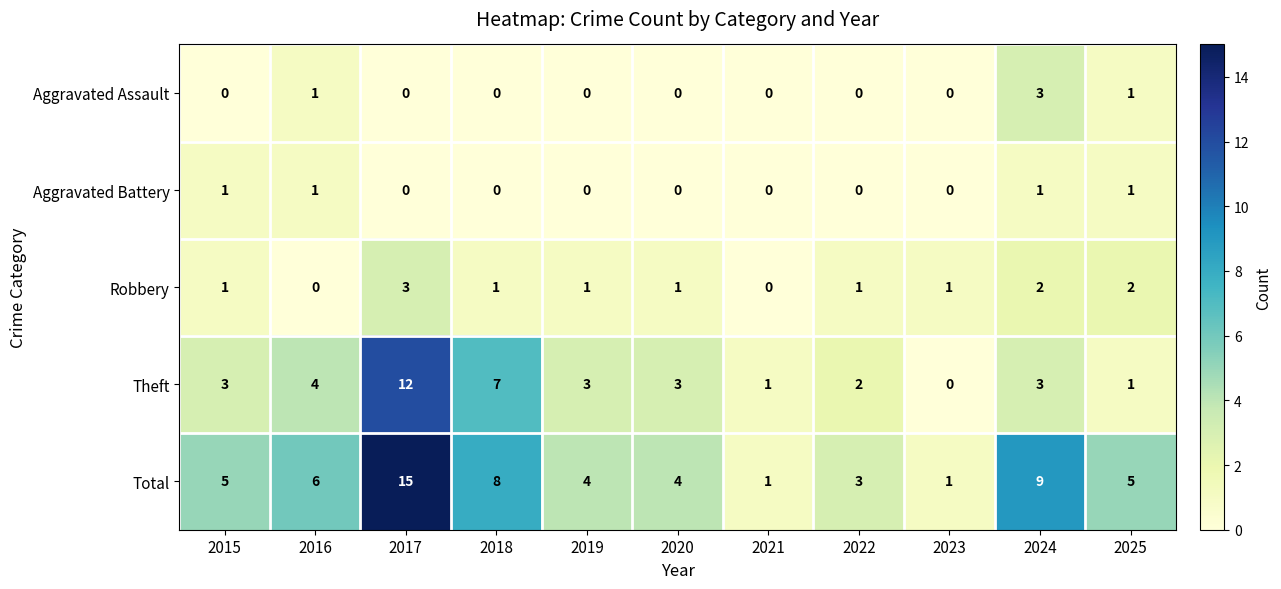

The Aggravated Assault series shows 0 at 2019. True or false?

True